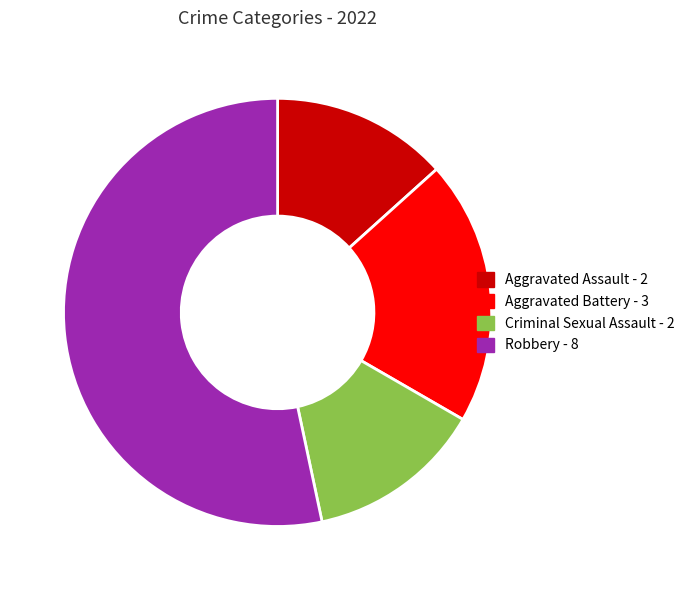

Does any single category account for the majority?

Yes